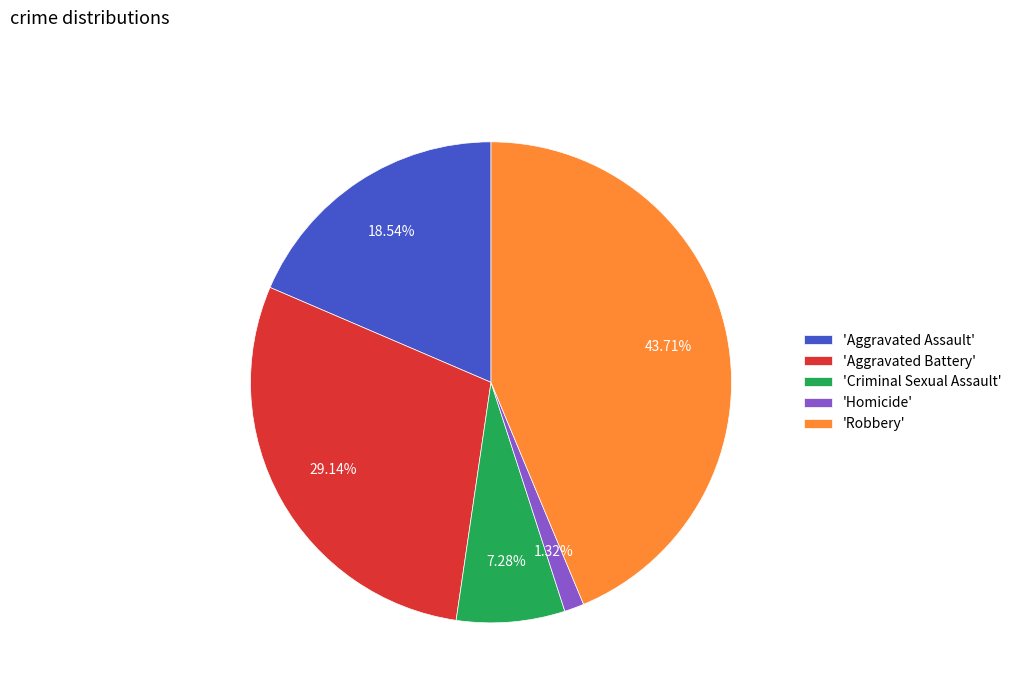

How many segments does this pie chart have?

5